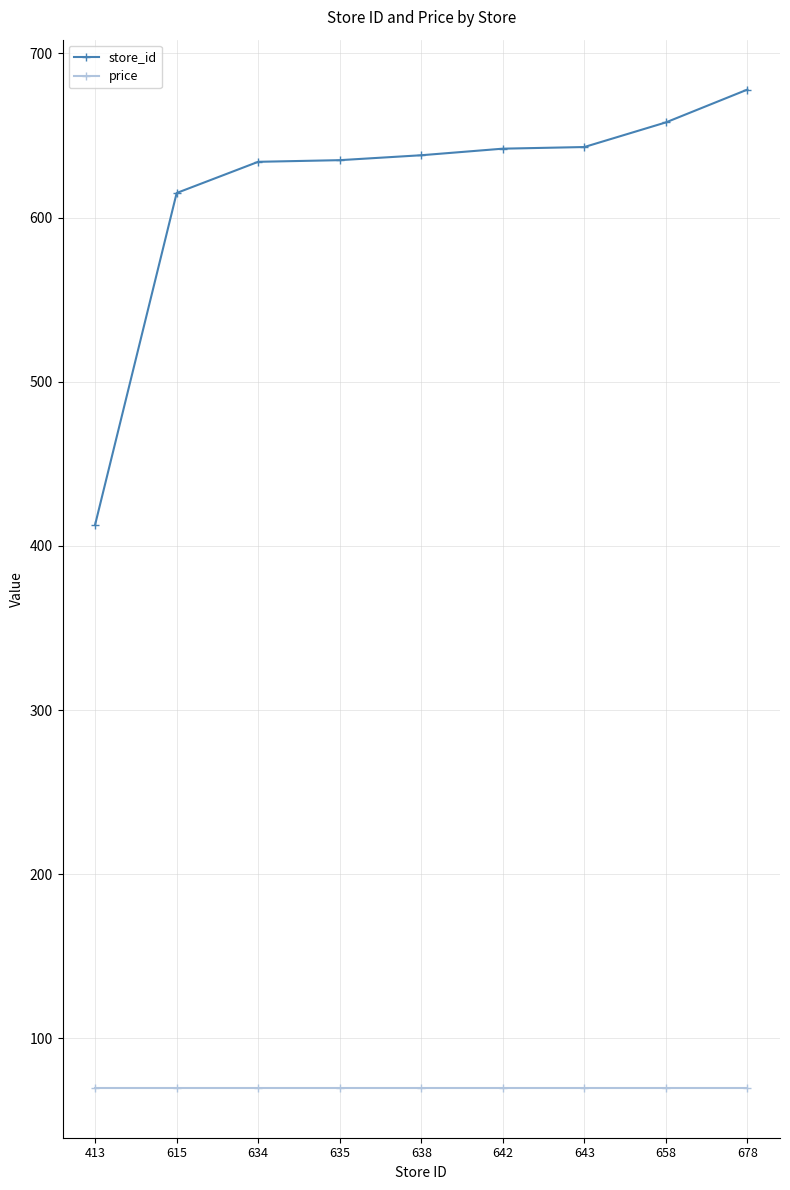

Where is store_id nearest to the value 545?

615